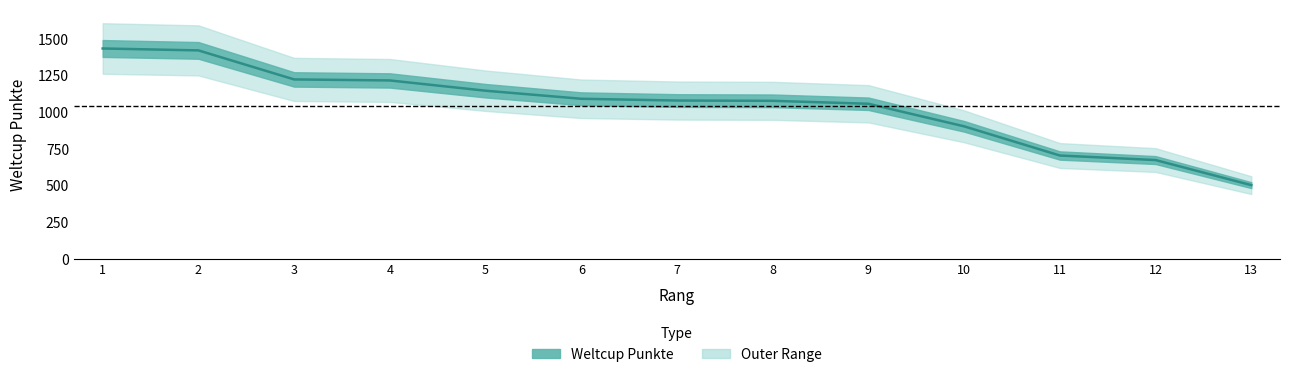

Is it true that the value at 3 is 1226?

True